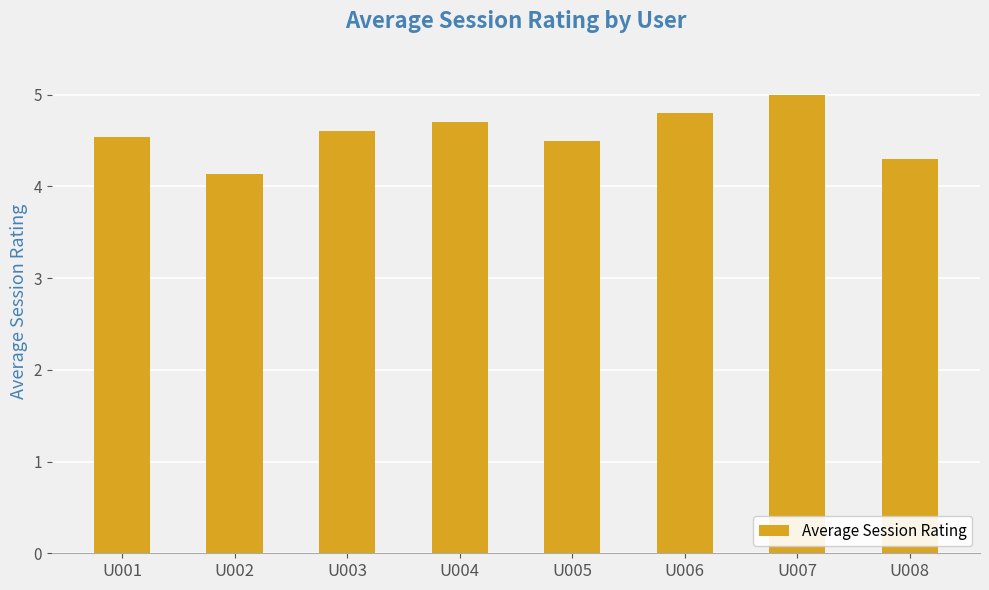

Which category has the highest value across all series?

U007